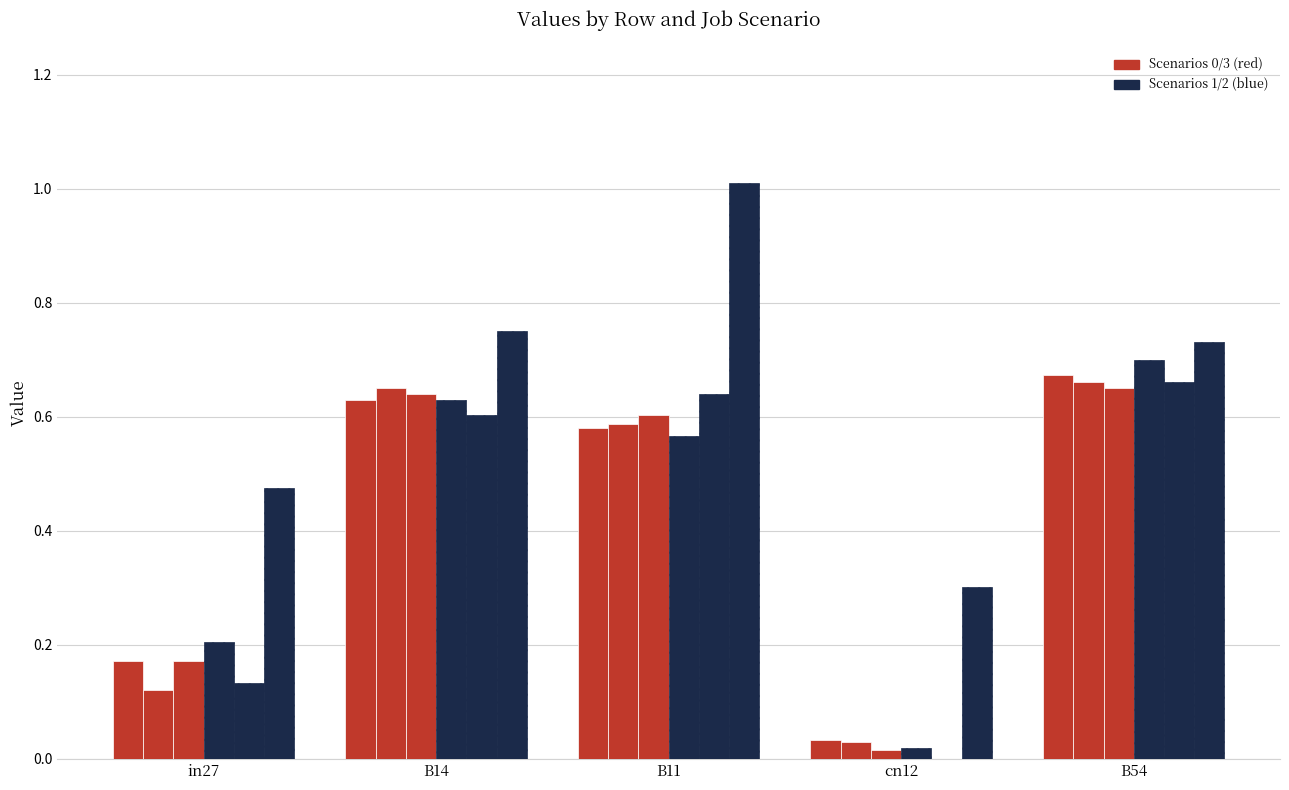

Reading left to right, list all the values displayed in this chart.

job111_scenario0_216: in27=0.2	B14=0.6	B11=0.6	cn12=0.0	B54=0.7
job117_scenario0_226: in27=0.1	B14=0.7	B11=0.6	cn12=0.0	B54=0.7
job122_scenario0_234: in27=0.2	B14=0.6	B11=0.6	cn12=0.0	B54=0.7
job129_scenario0_244: in27=0.2	B14=0.6	B11=0.6	cn12=0.0	B54=0.7
job132_scenario0_249: in27=0.1	B14=0.6	B11=0.6	cn12=0.0	B54=0.7
job133_scenario3_251: in27=0.5	B14=0.7	B11=1.0	cn12=0.3	B54=0.7